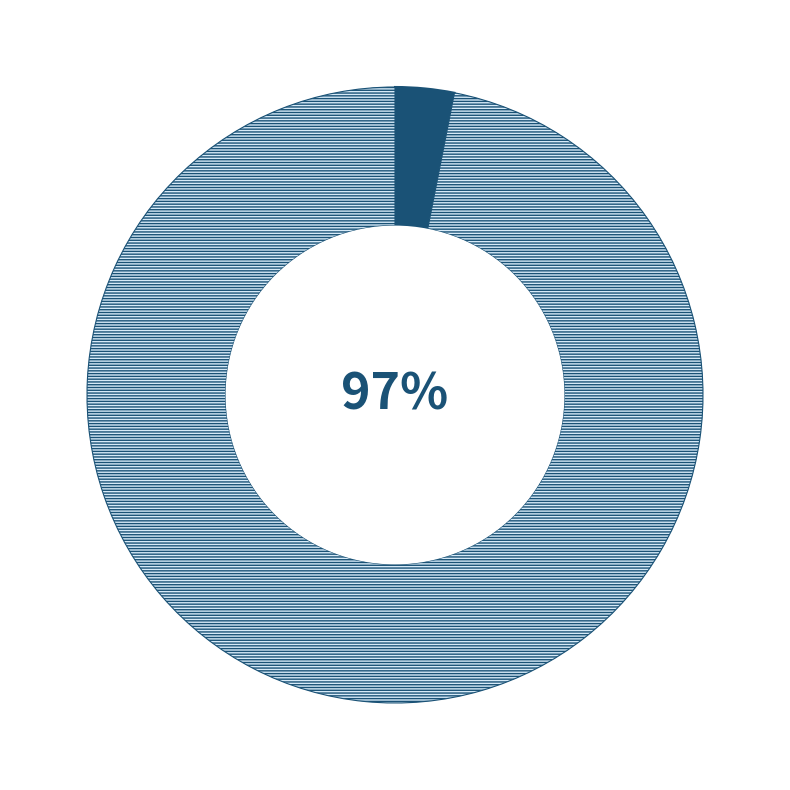

To the nearest percent, what is the average slice percentage?

50%